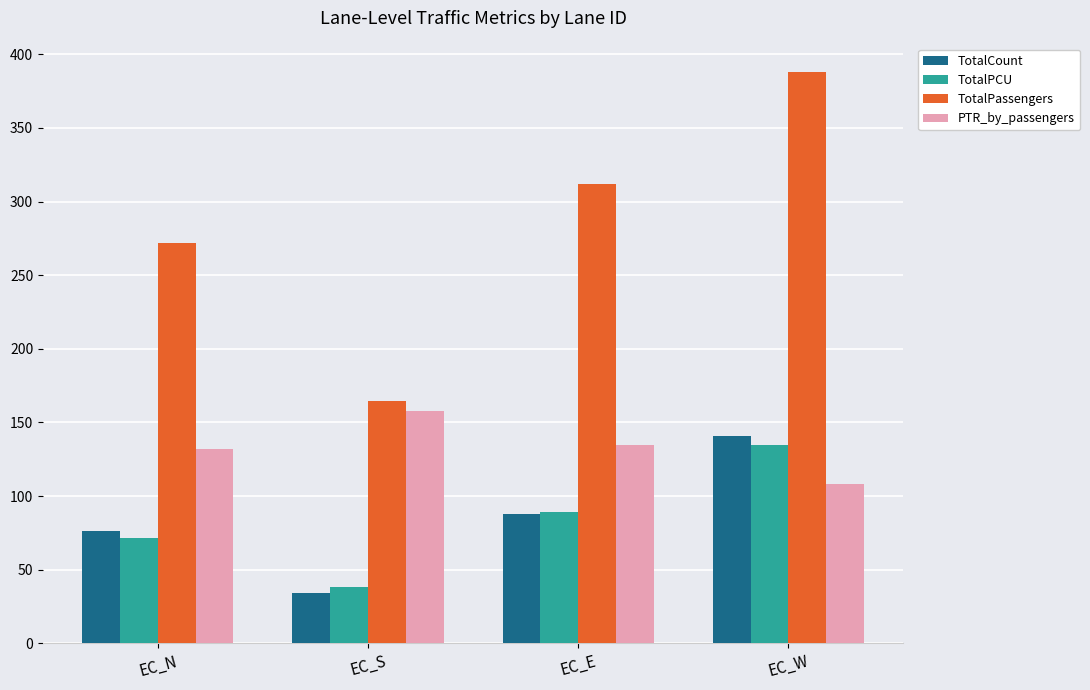

What is the difference between the highest and lowest values at EC_E?

223.8